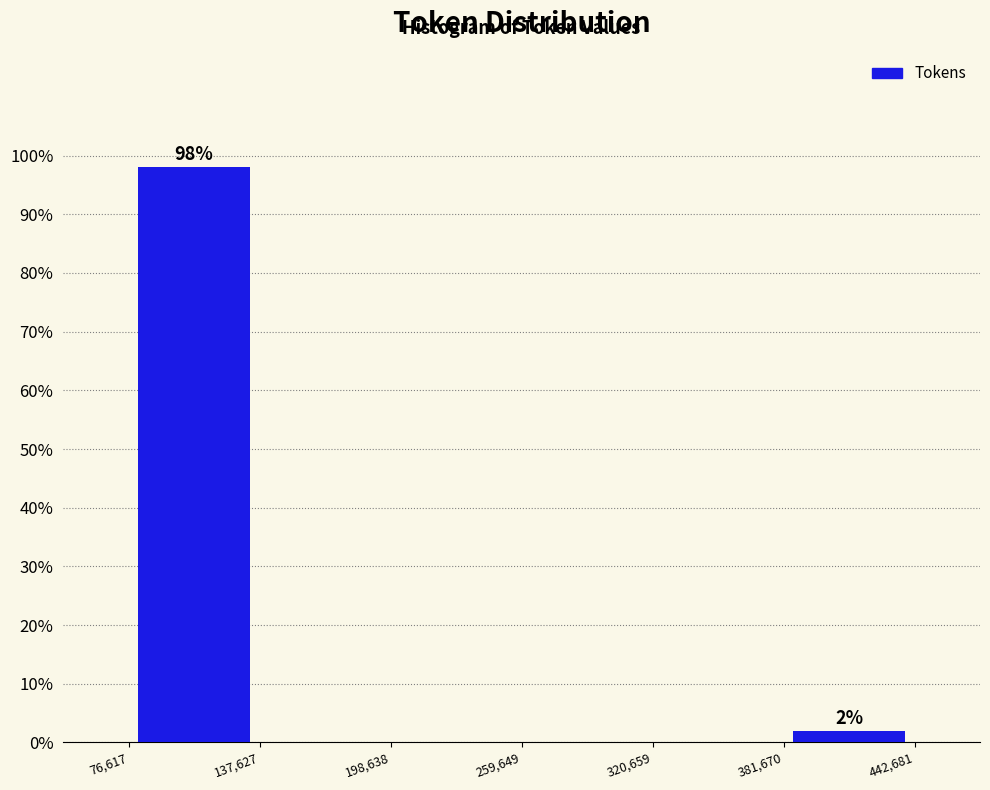

Over which range of the x-axis is the bar tallest?

76,617 to 137,627